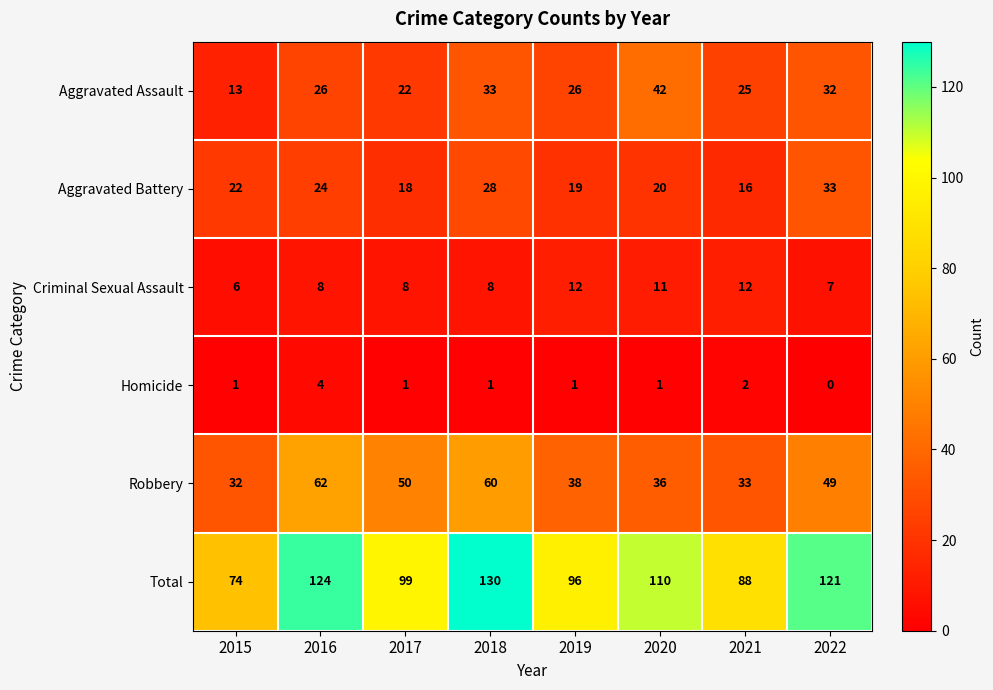

Read the Aggravated Assault value at 2015.

13